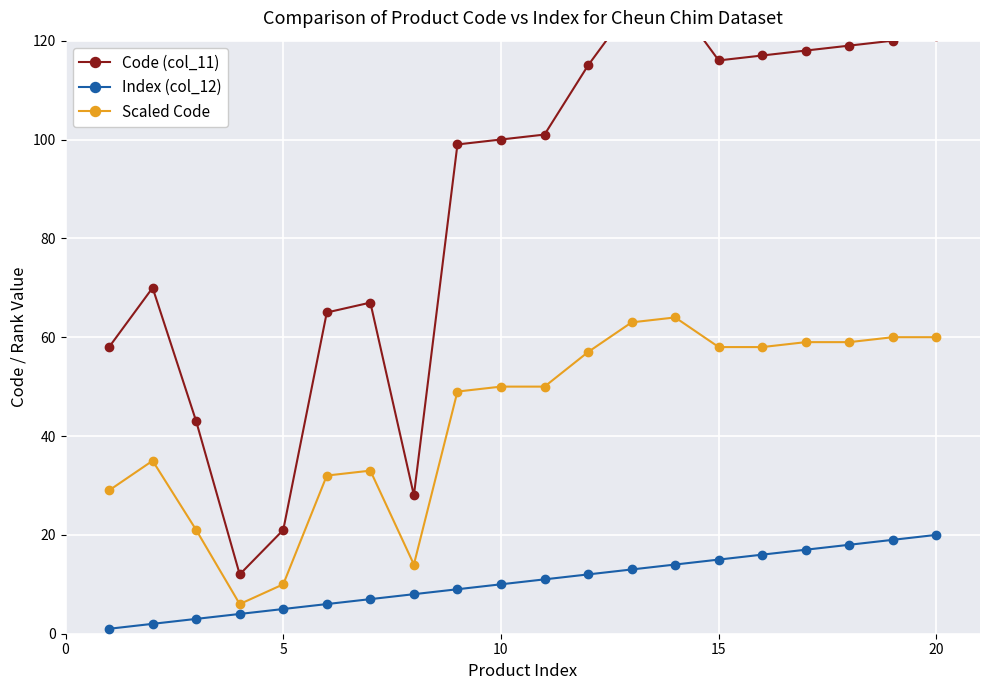

What is the maximum value for Scaled Code?

64